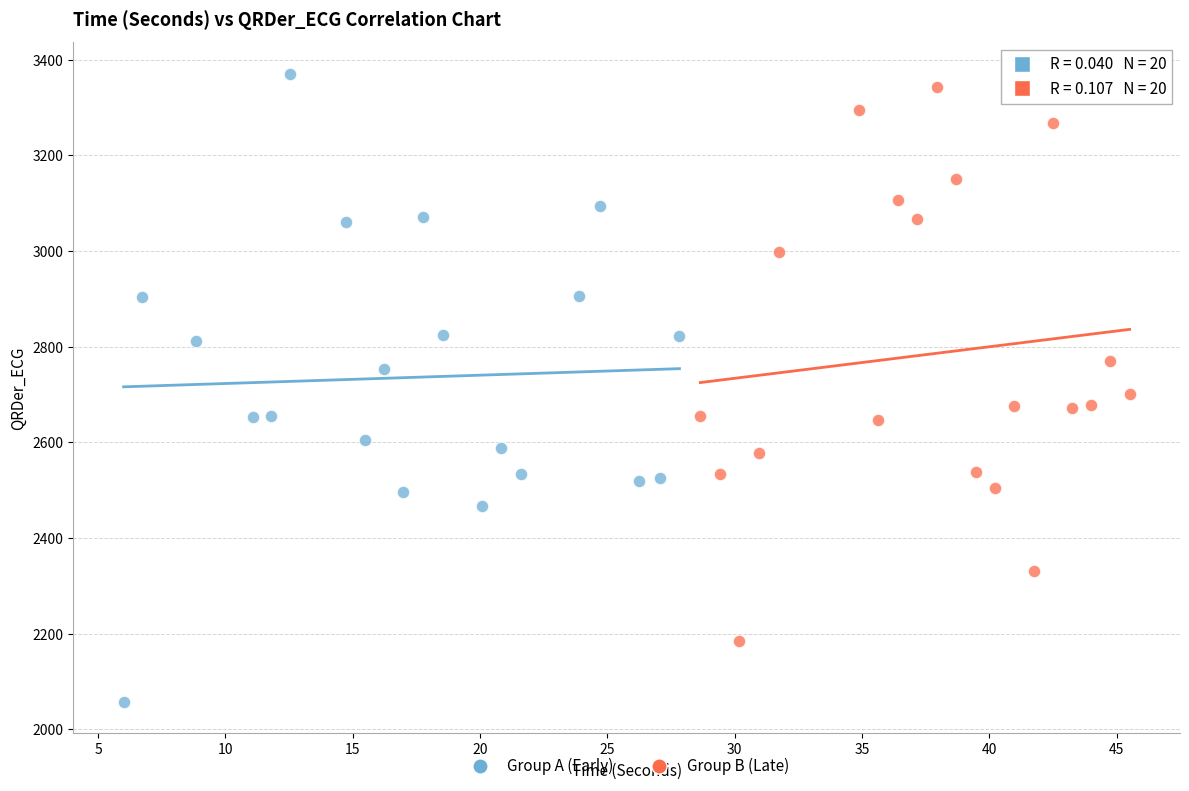

Which series has the widest spread of Y values?

Group A (Early)